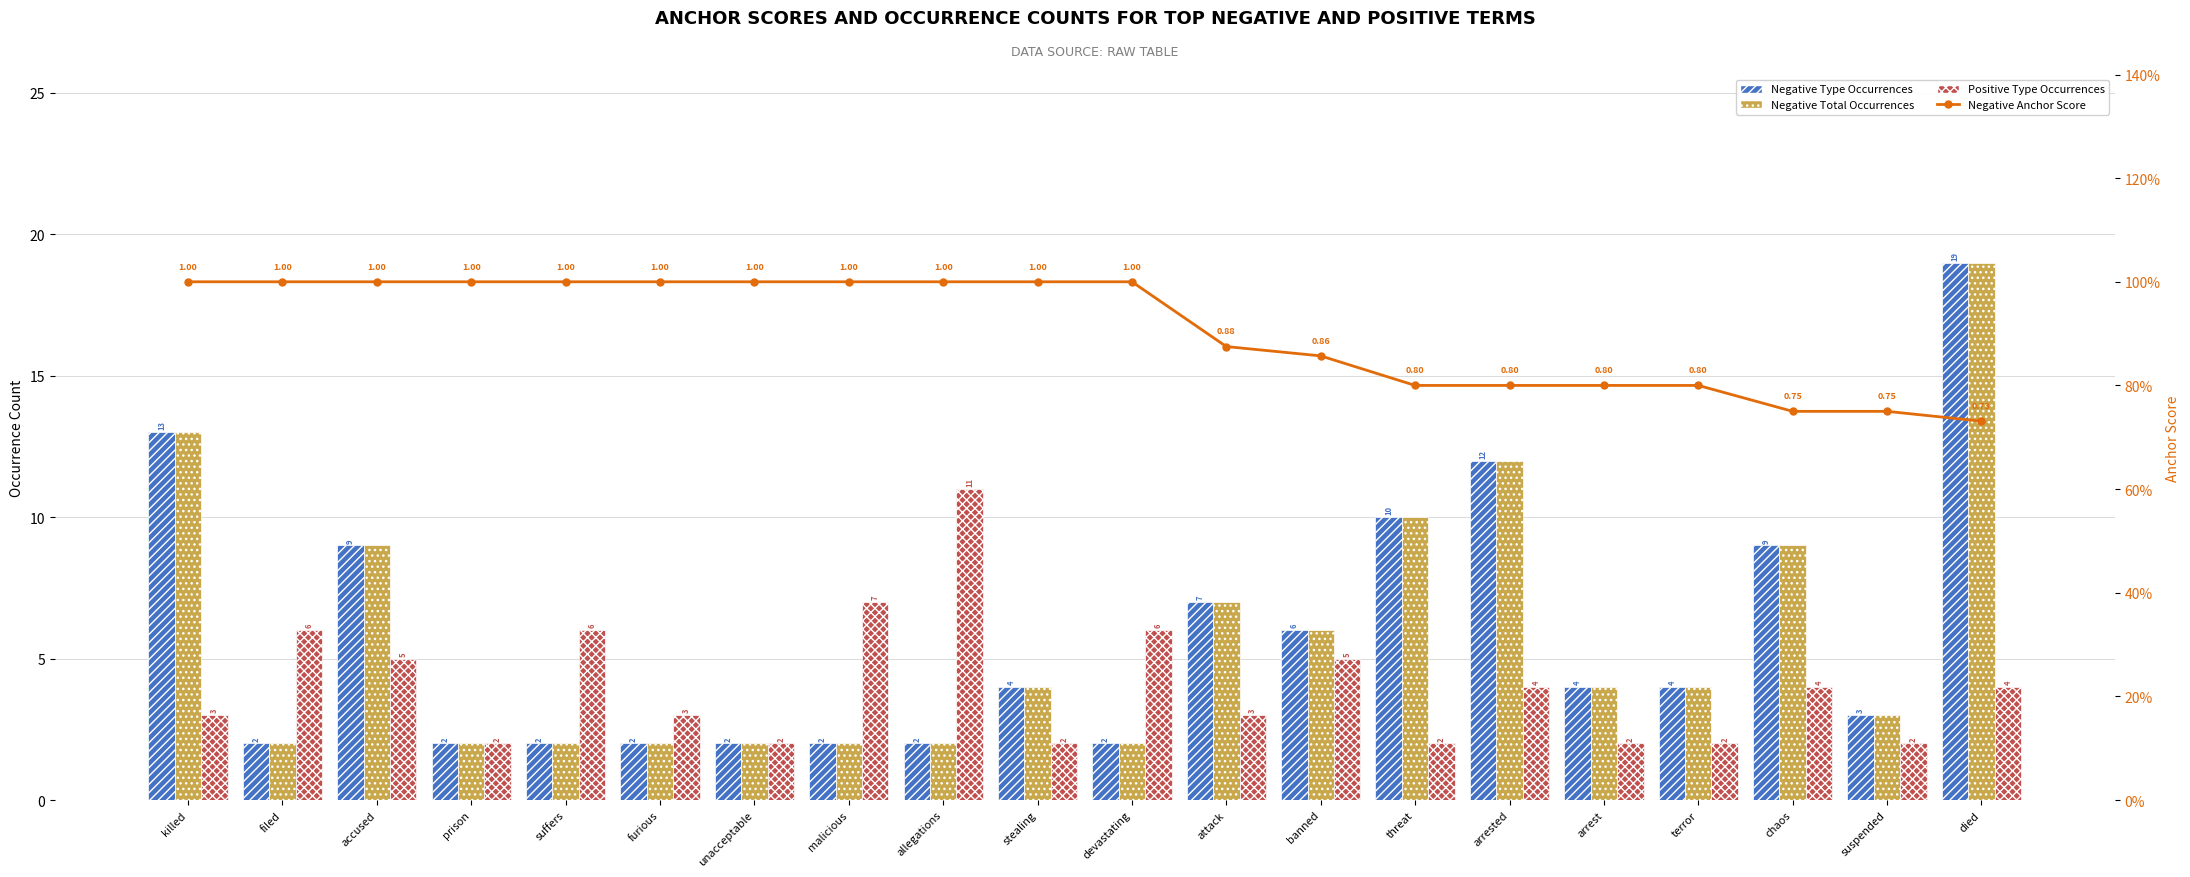

How many groups of bars are there?

20